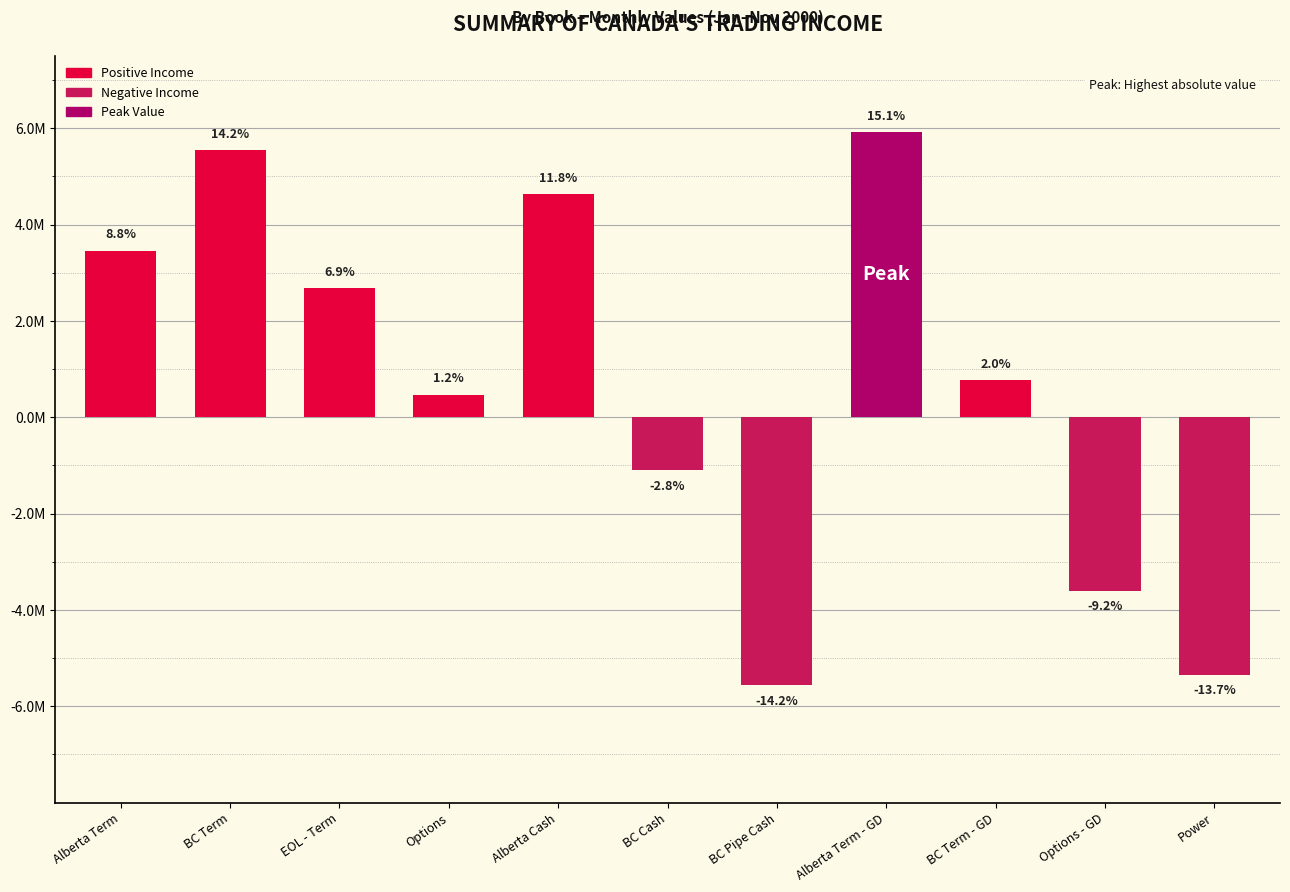

What position from the right is BC Pipe Cash?

5